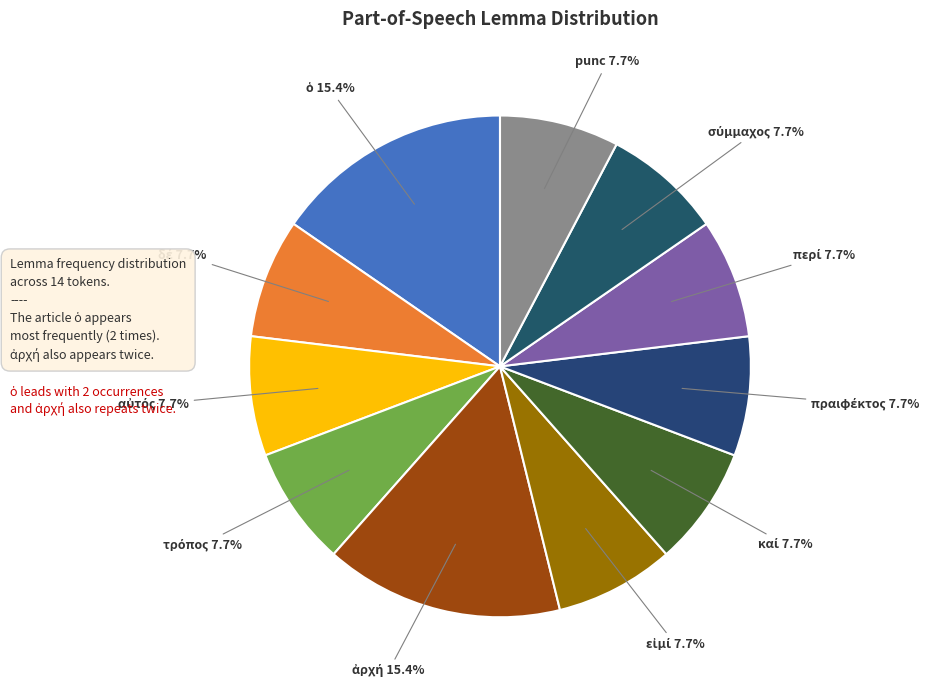

Is there any slice that represents more than half of the pie?

No